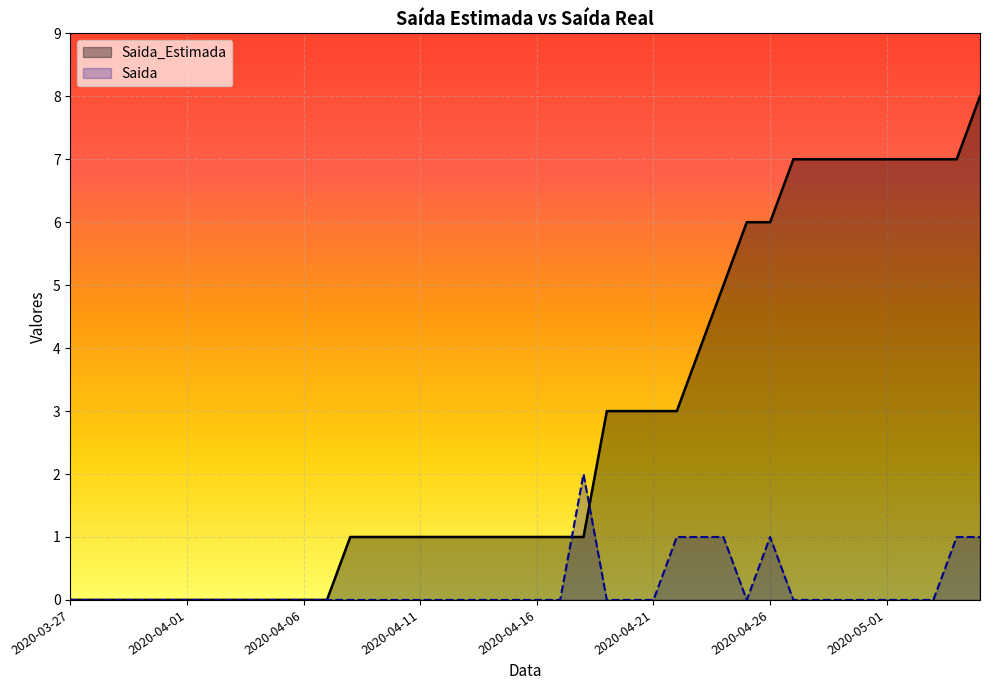

Which series has the widest spread of values?

Saida_Estimada